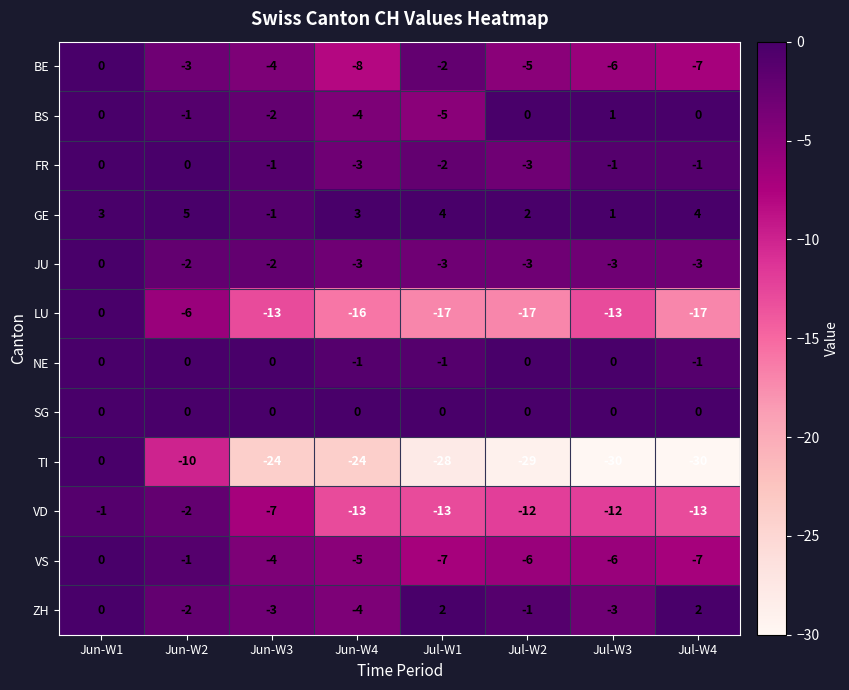

Is it true that BE equals -4 at Jun-W3?

True